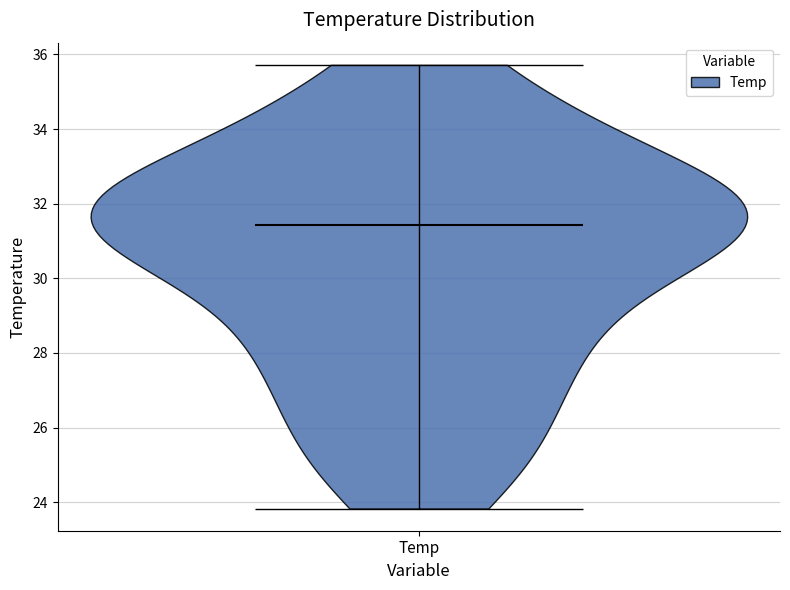

Read this violin plot against the y-axis: where its median line is, and the lowest and highest points the violin reaches. The values are not printed on the chart, so give them approximately, as read against the axis.

median line 31.4, lowest point 23.8, highest point 35.8